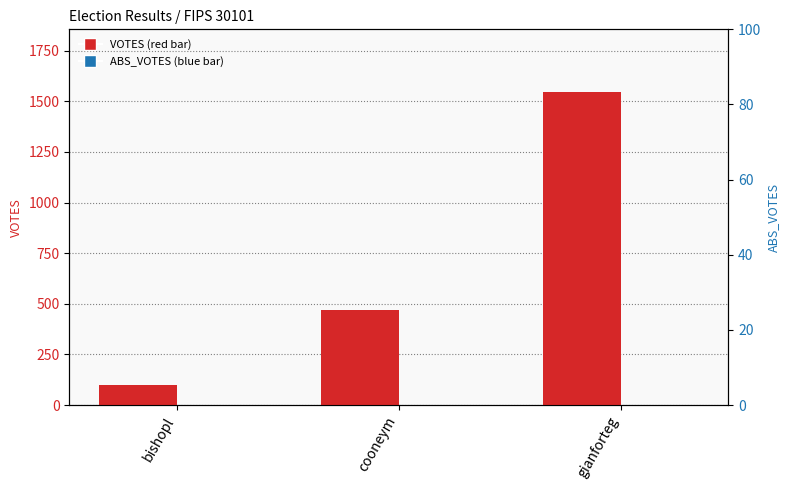

At bishopl, list the series in order from largest to smallest.

VOTES, ABS_VOTES